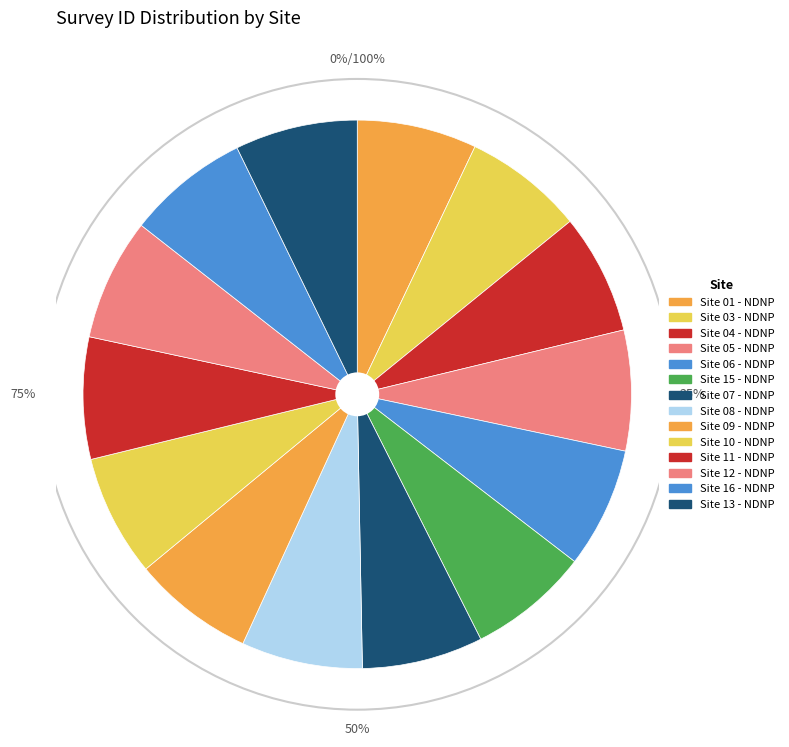

Approximately how many times larger is the value at Site 04 - NDNP compared to Site 05 - NDNP?

1.0